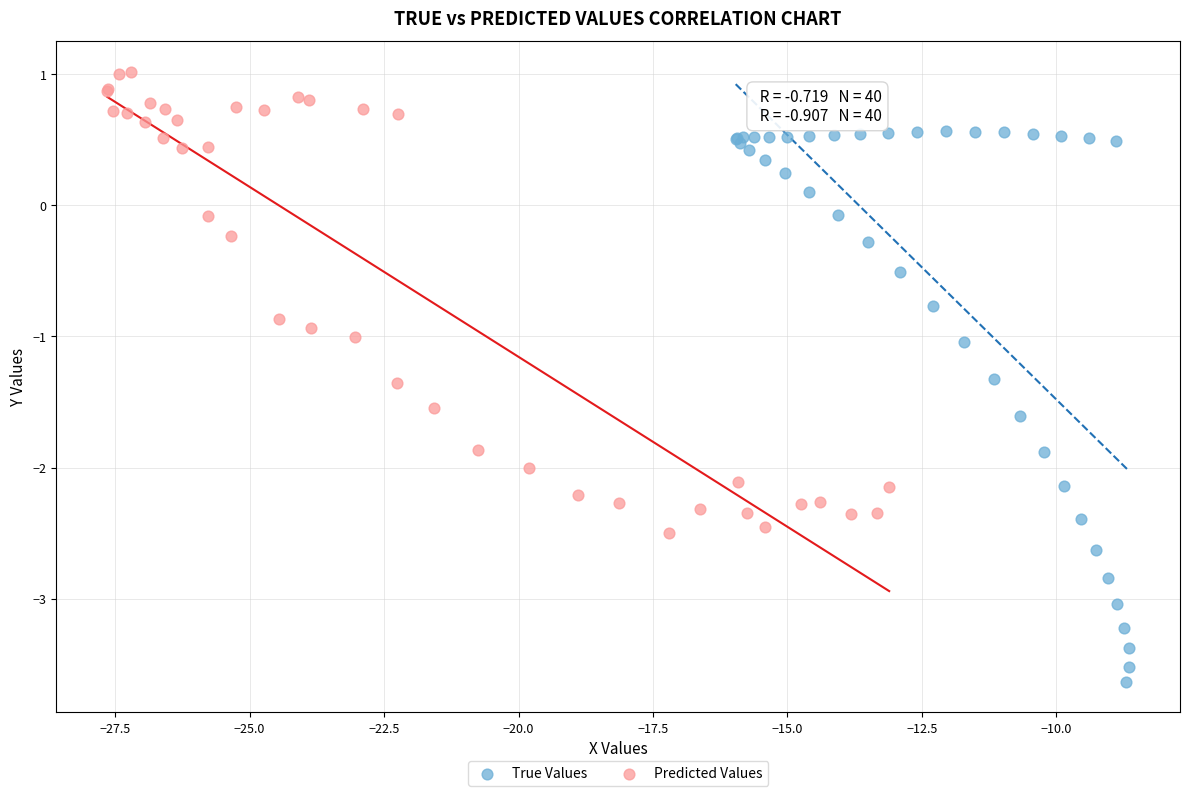

Which series contains the lowest Y value?

True Values